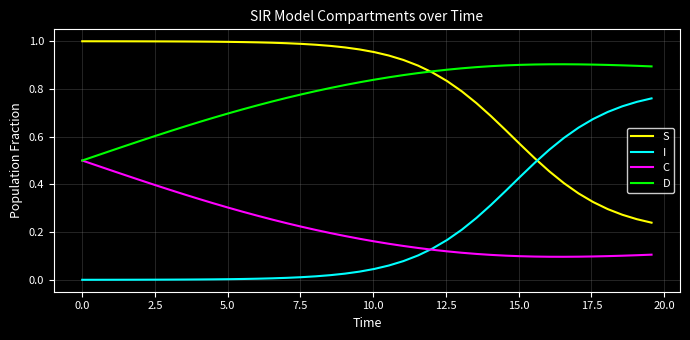

Rank the series by their maximum value, from highest to lowest.

S, D, I, C